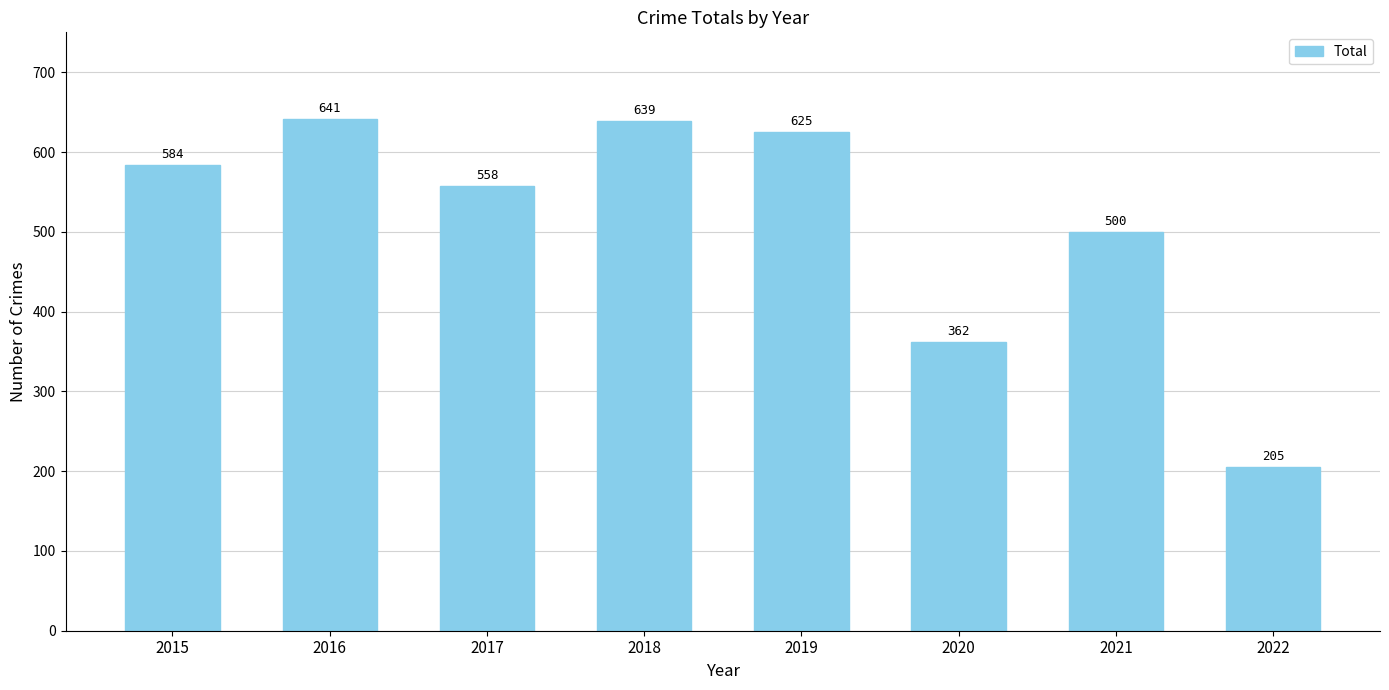

Is it true that the value at 2017 is 978?

False